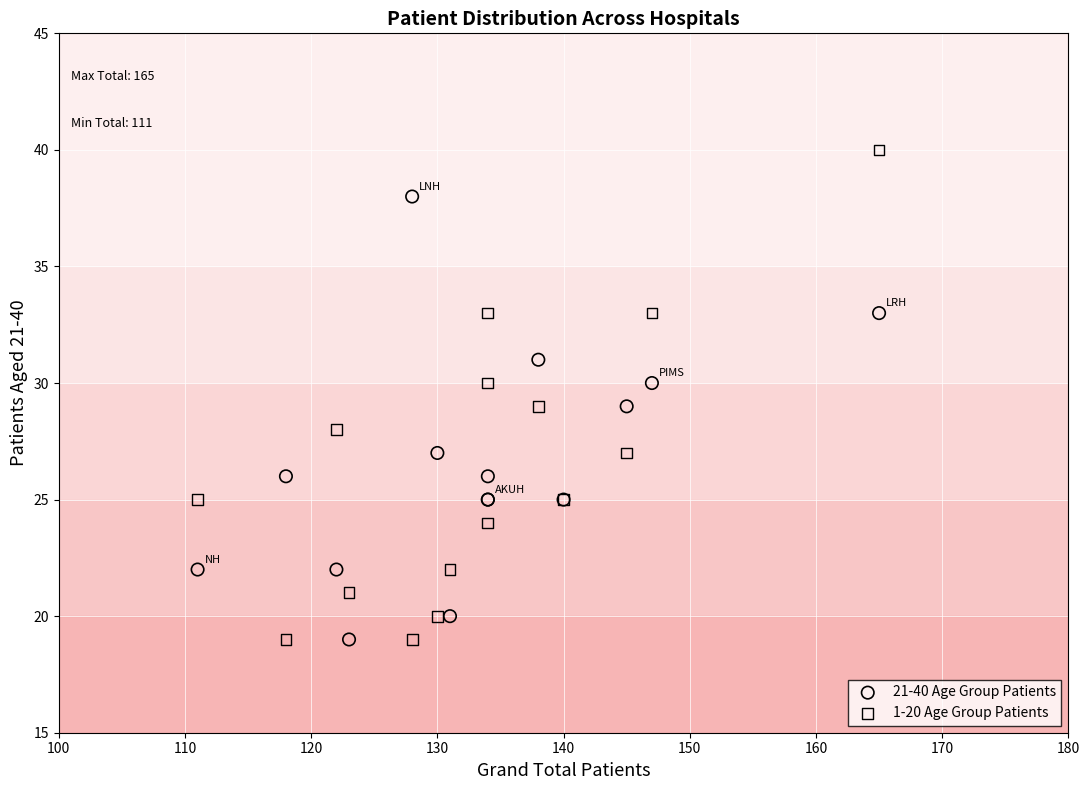

Which series has the largest Y range (max minus min)?

1-20 Age Group Patients